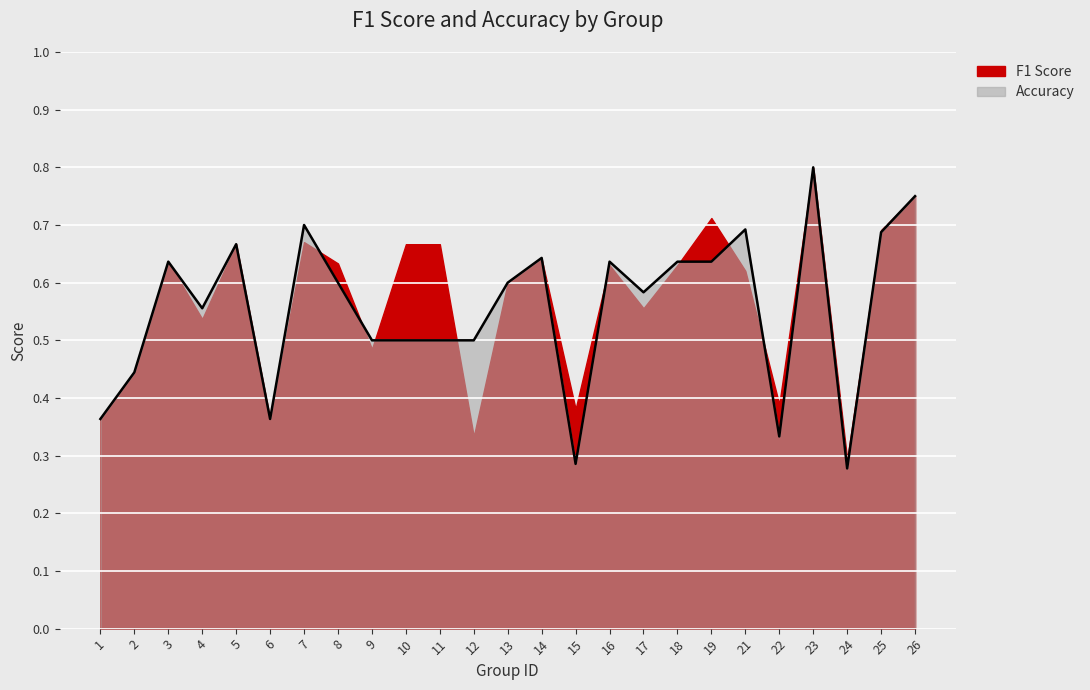

True or false: the data shows 0.6 at 4.

True